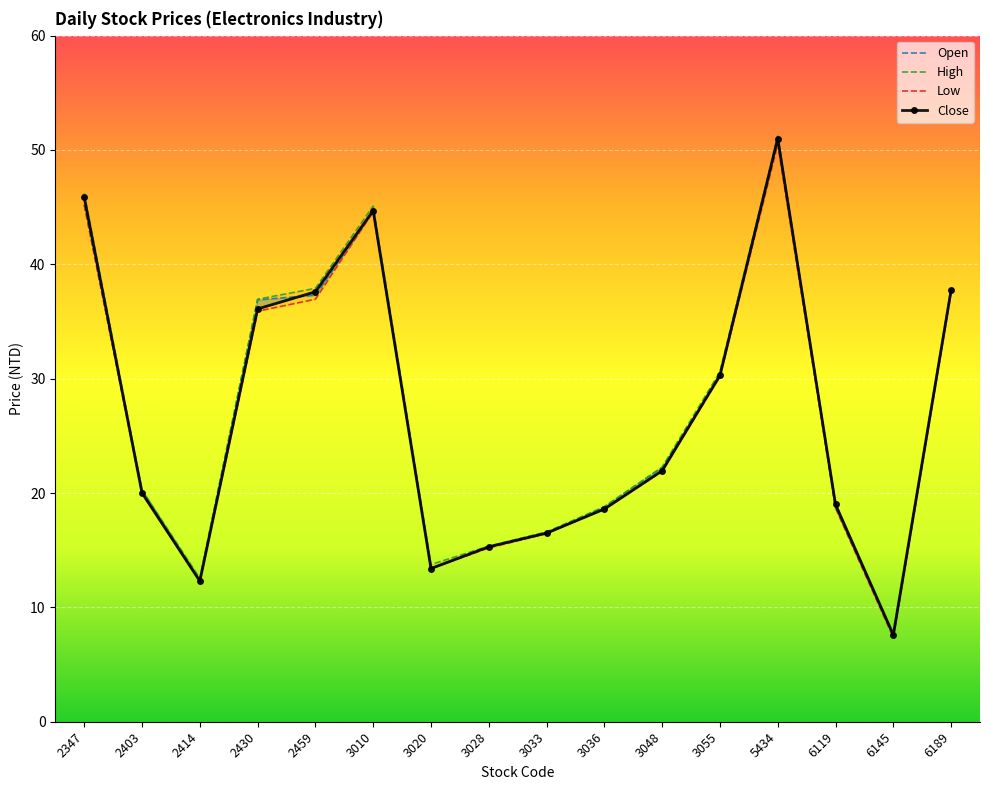

Reading left to right, transcribe all the data shown in this chart.

Open: 2347=45.2	2403=20.2	2414=12.4	2430=36.9	2459=37.3	3010=44.6	3020=13.4	3028=15.3	3033=16.5	3036=18.8	3048=22.2	3055=30.2	5434=51.2	6119=18.7	6145=7.5	6189=37.7
High: 2347=46.2	2403=20.2	2414=12.6	2430=37.0	2459=37.9	3010=45.1	3020=13.8	3028=15.3	3033=16.6	3036=18.8	3048=22.2	3055=30.6	5434=51.2	6119=19.0	6145=7.6	6189=38.0
Low: 2347=45.2	2403=20.0	2414=12.3	2430=35.9	2459=37.0	3010=44.6	3020=13.4	3028=15.2	3033=16.4	3036=18.6	3048=21.9	3055=30.2	5434=50.5	6119=18.7	6145=7.3	6189=37.6
Close: 2347=45.9	2403=20.0	2414=12.3	2430=36.1	2459=37.6	3010=44.7	3020=13.4	3028=15.3	3033=16.5	3036=18.6	3048=21.9	3055=30.3	5434=51.0	6119=19.0	6145=7.6	6189=37.8